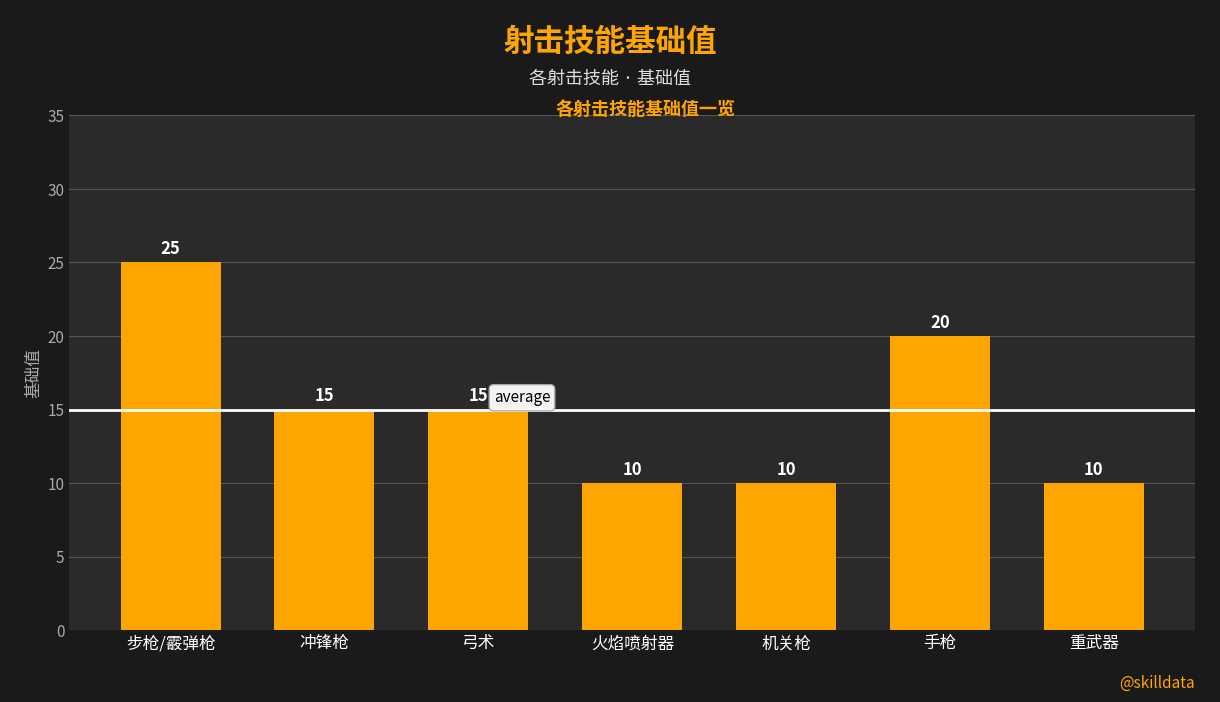

At which category does the chart reach its peak across all series?

步枪/霰弹枪